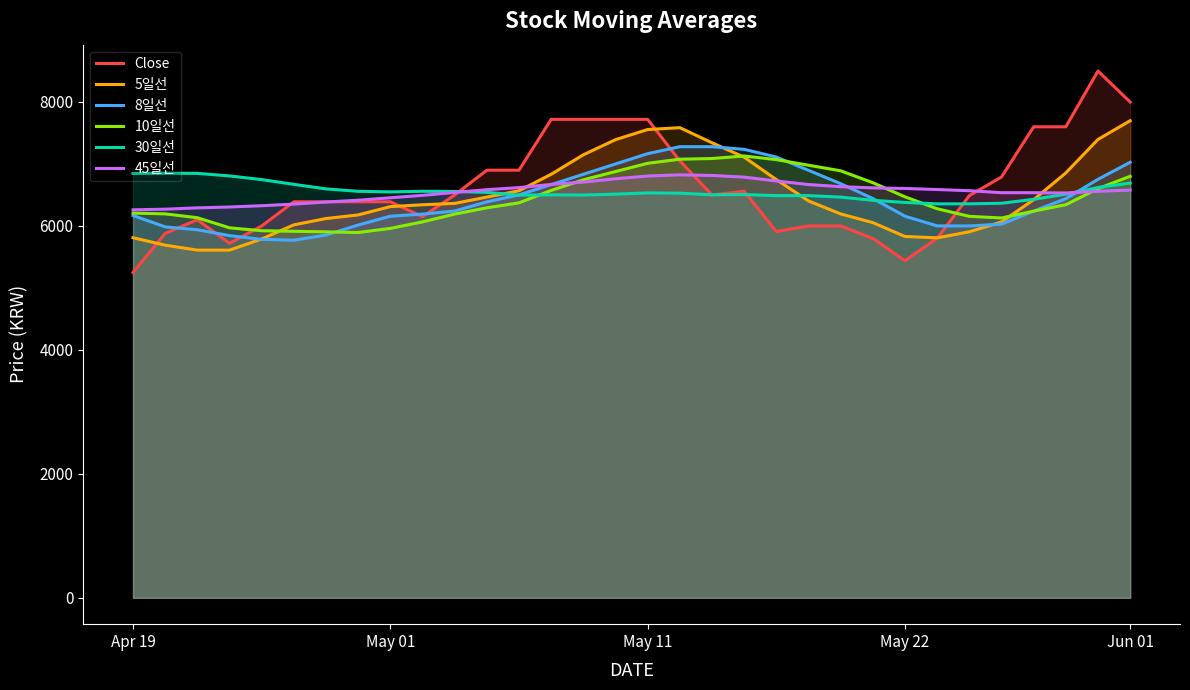

True or false: 30일선 and 45일선 cross at least once.

True